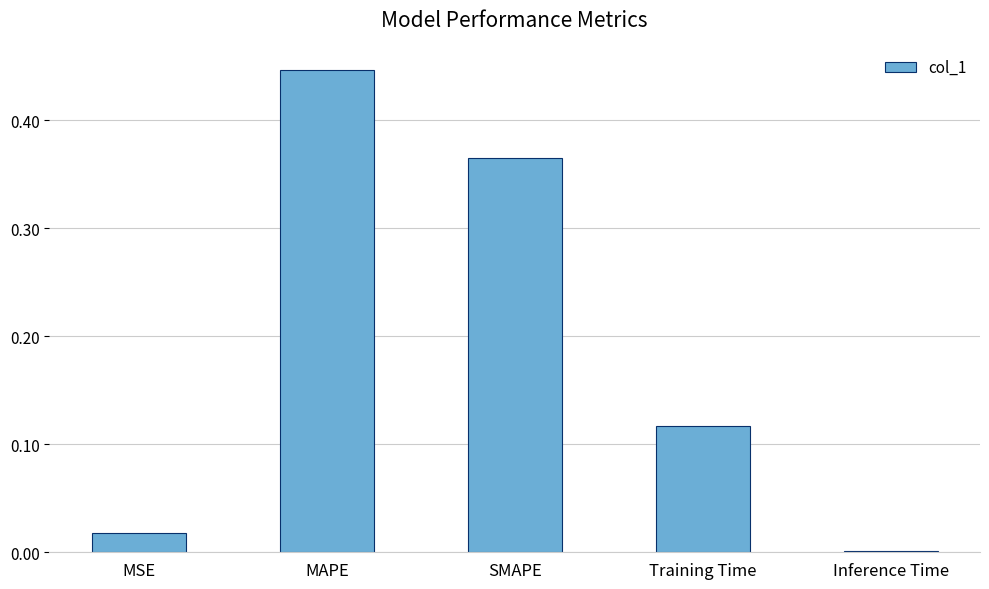

What is the change in value from SMAPE to Inference Time?

-0.4